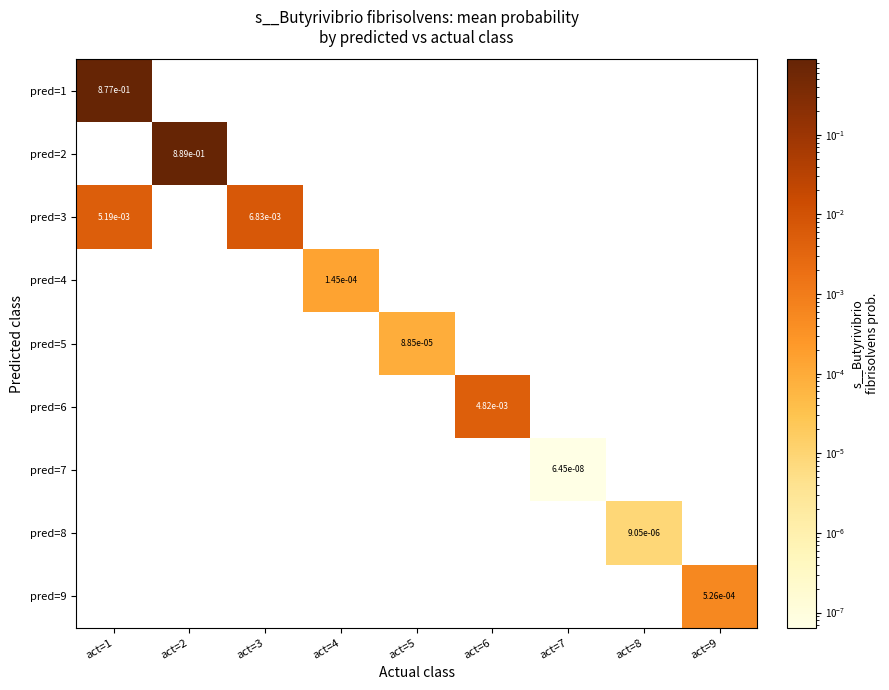

What is the total value across all series at act=2?

0.9